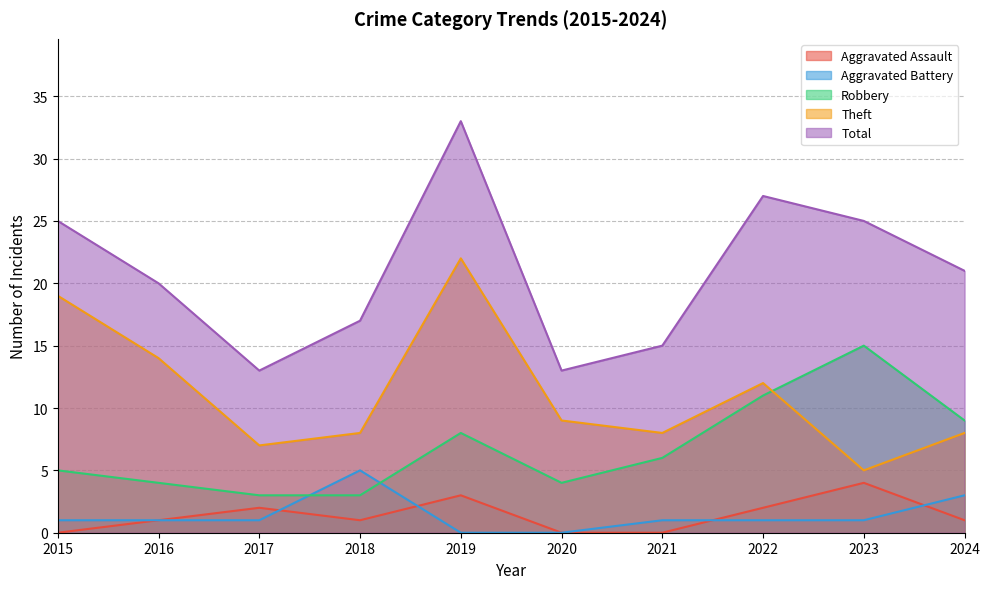

What is the sum of the Robbery values at 2017 and 2018?

6